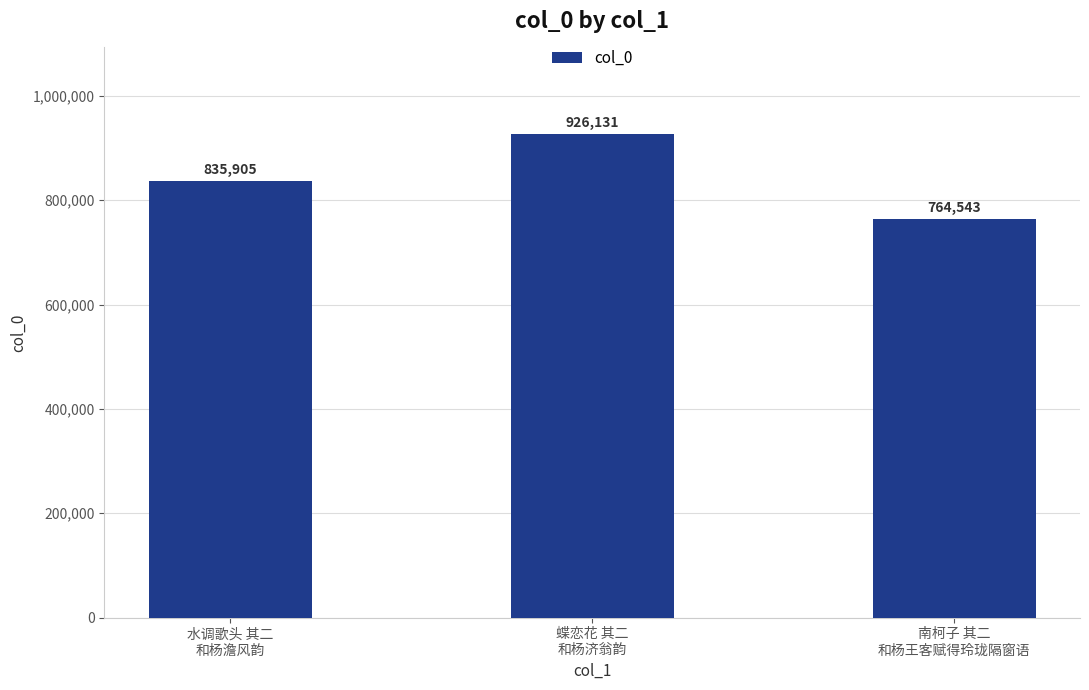

Is it true that the value at 蝶恋花 其二
和杨济翁韵 is 468278?

False